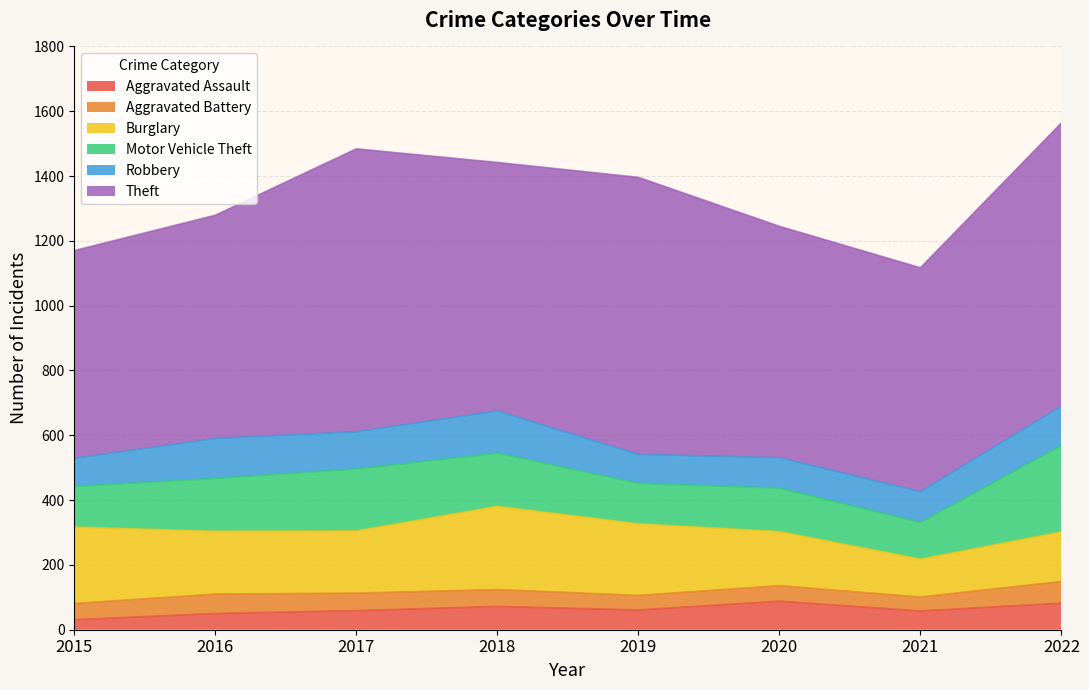

The Theft series shows 410 at 2019. True or false?

False